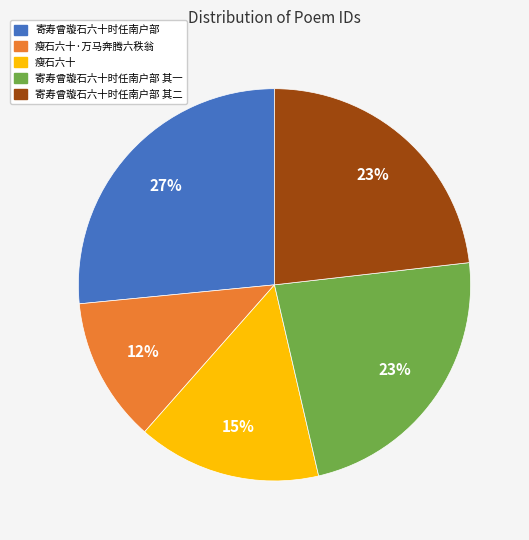

True or false: 寄寿曾璇石六十时任南户部 accounts for 27% of the total.

True